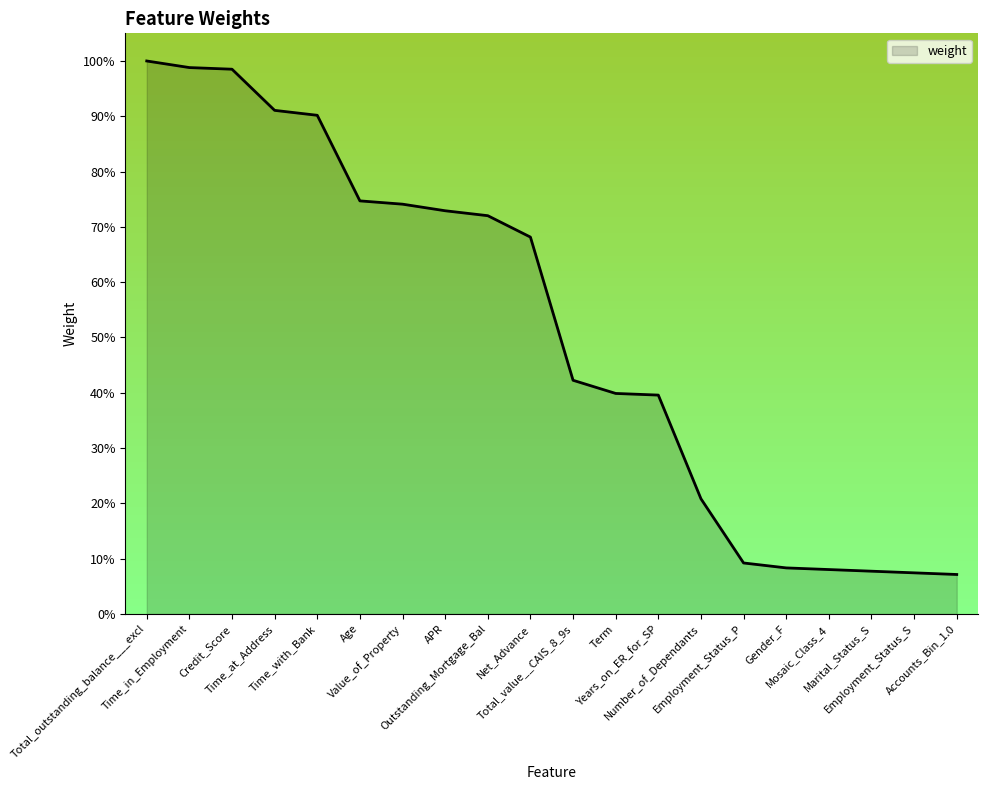

What value does the data have at Term?

39.9